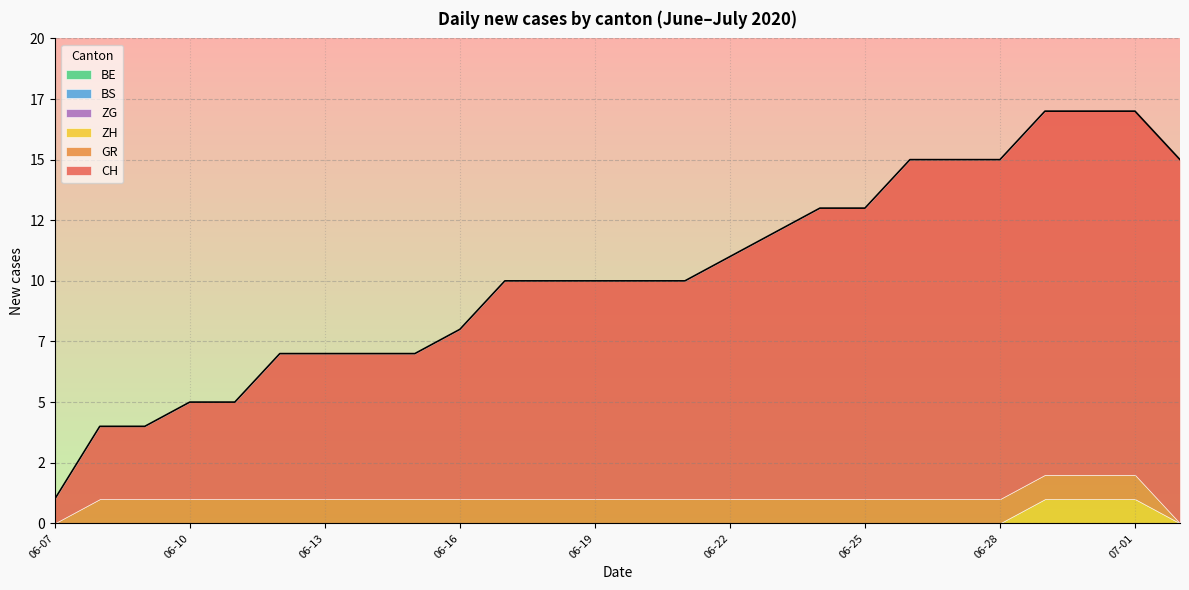

What position from the right is 2020-06-29?

4